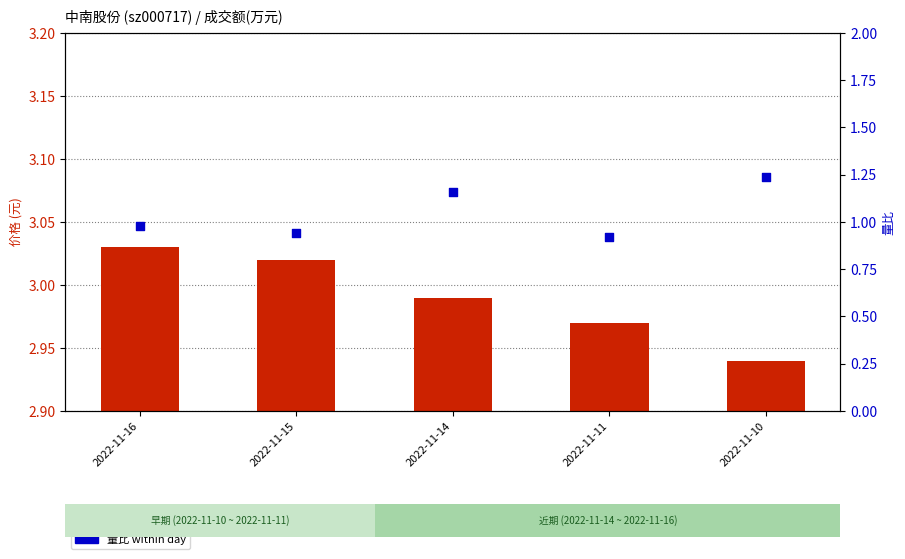

At which category is the sum across all series the highest?

2022-11-10